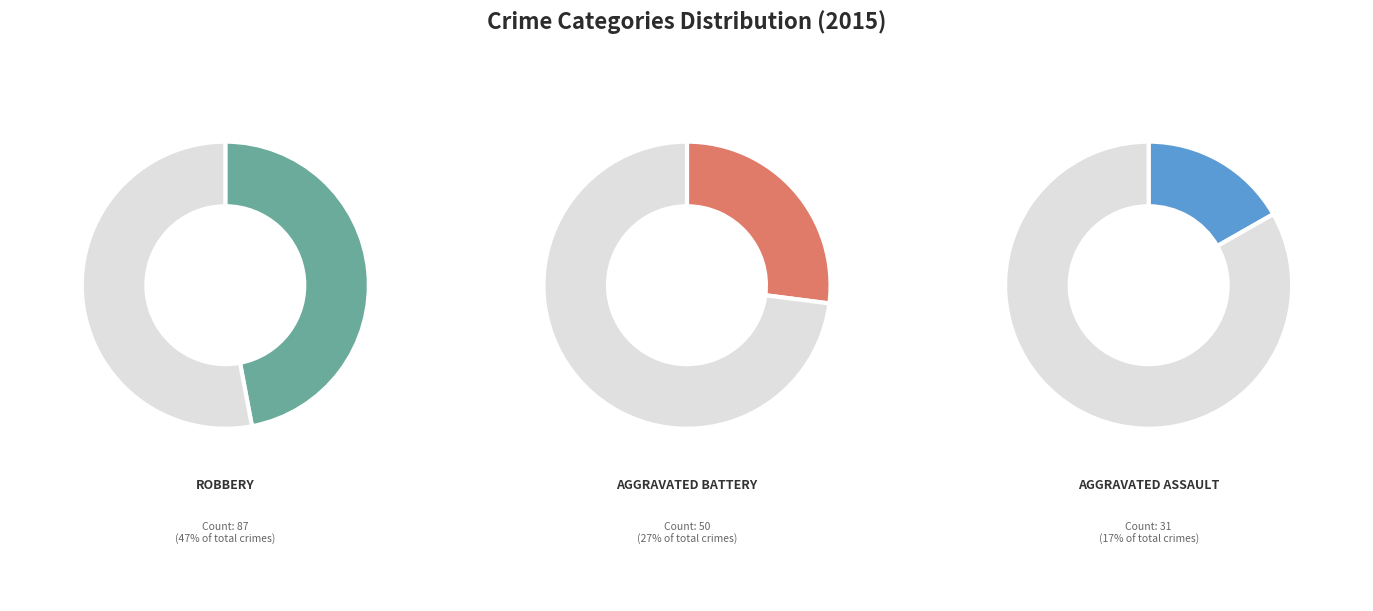

What percentage is NOT represented by Aggravated Battery?

73.0%